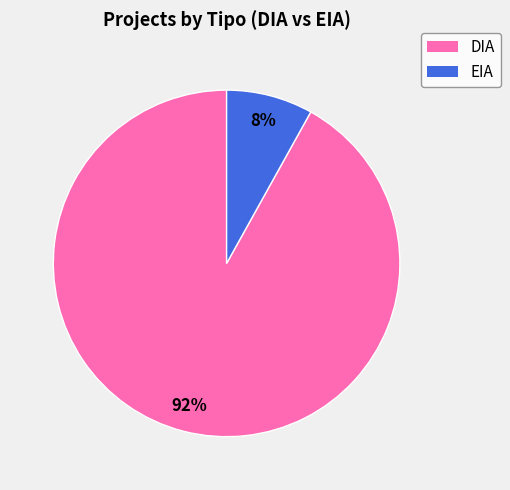

How many slices are in this pie chart?

2